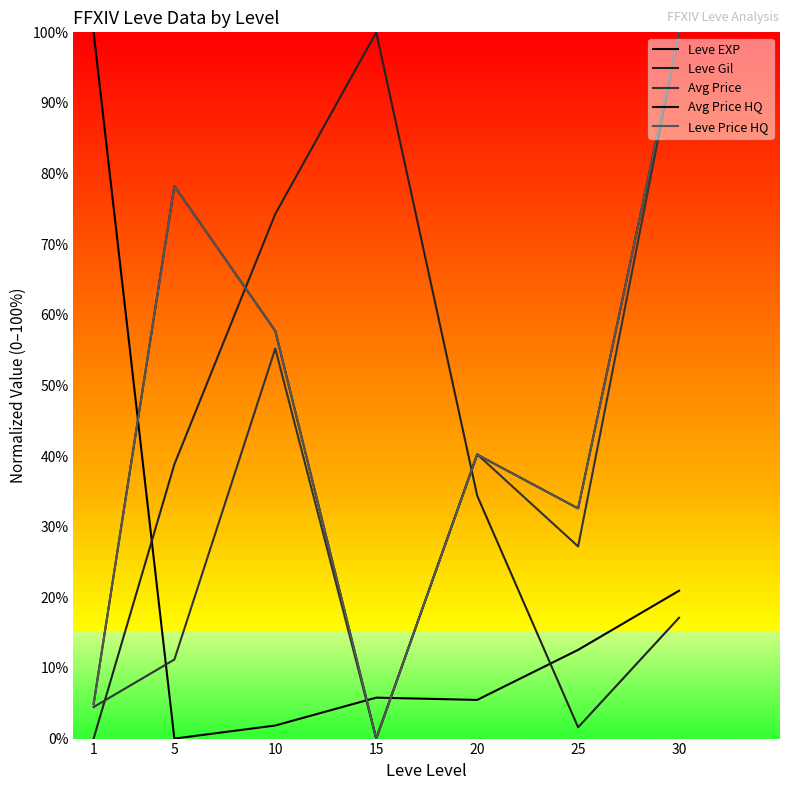

Does the chart have visible grid lines?

No